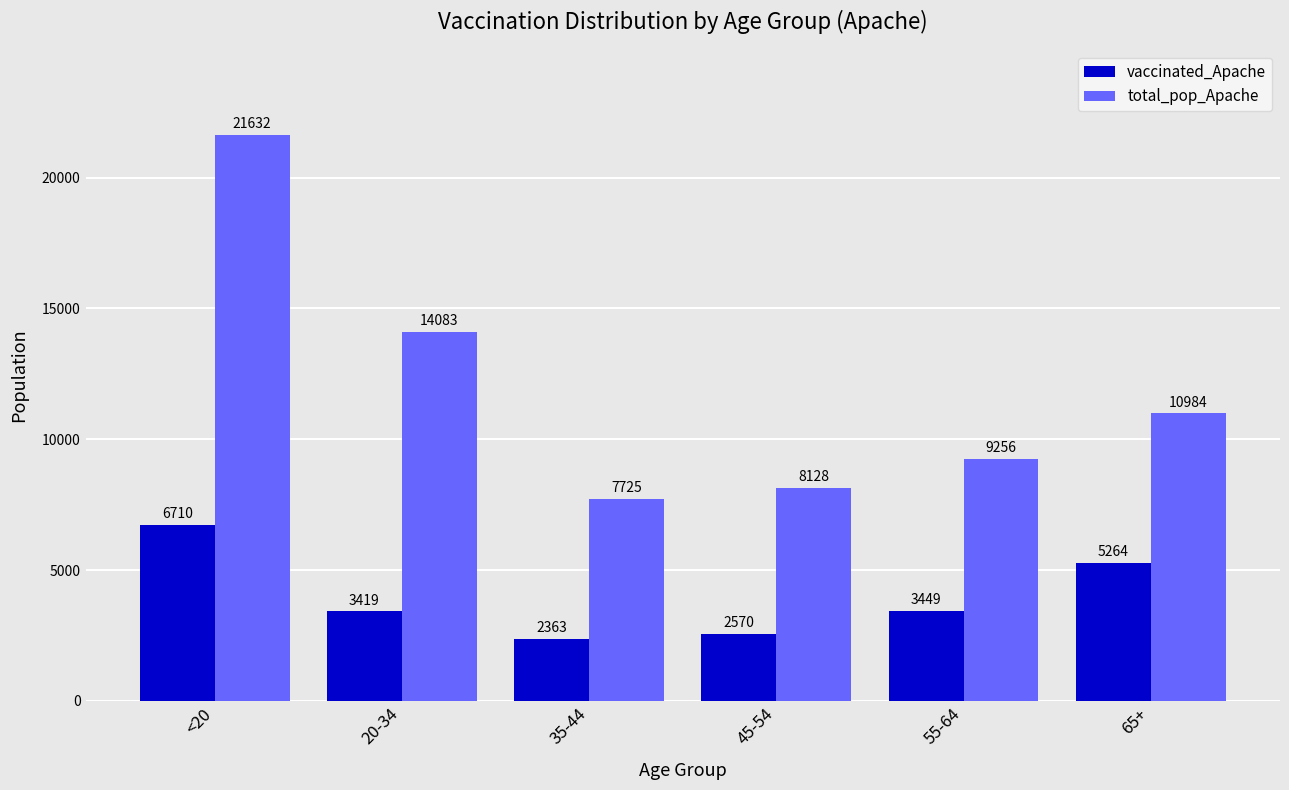

What is the difference between the maximum and minimum values in the total_pop_Apache series?

13907